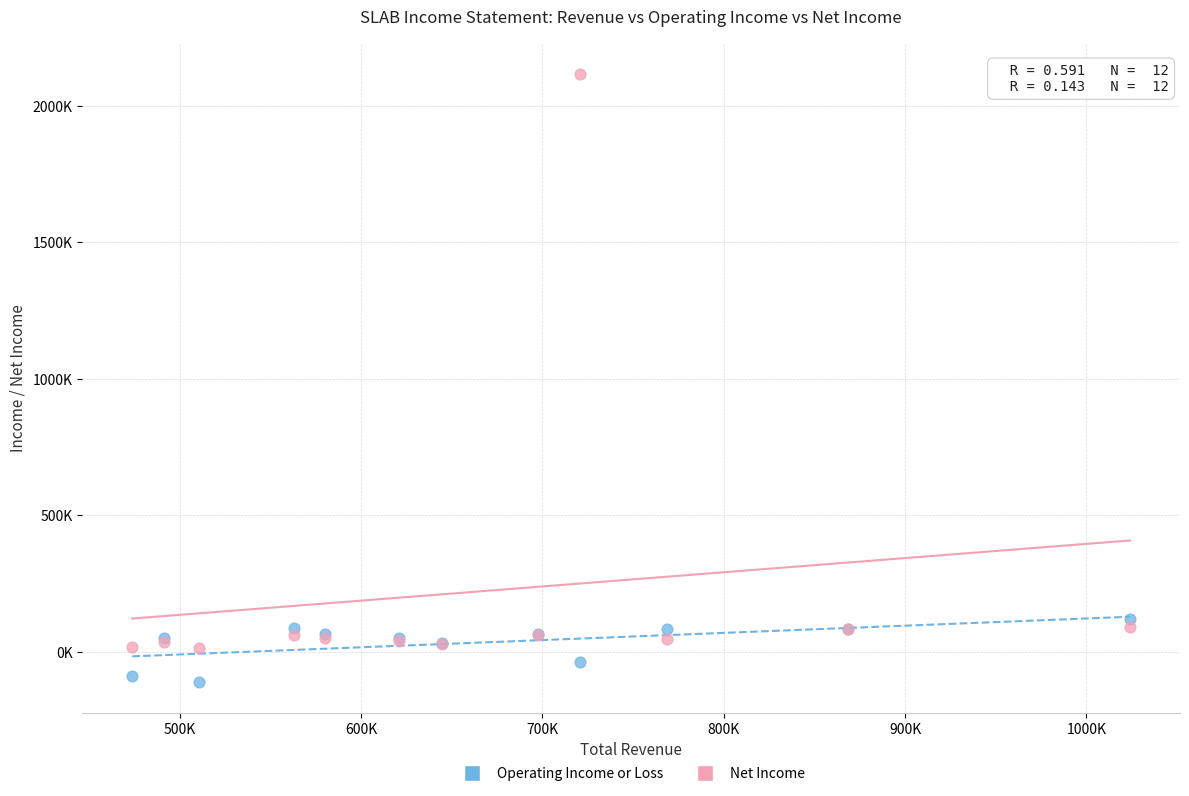

What are all the series names shown in the legend?

Operating Income or Loss, Net Income